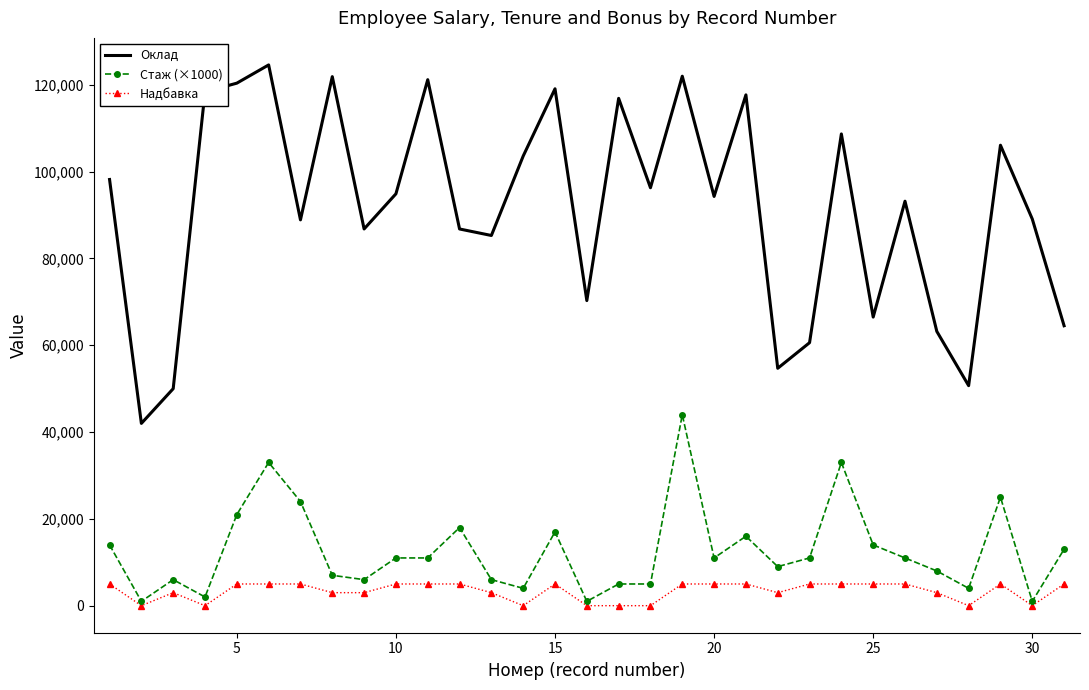

Which series has the largest range (max minus min)?

Оклад